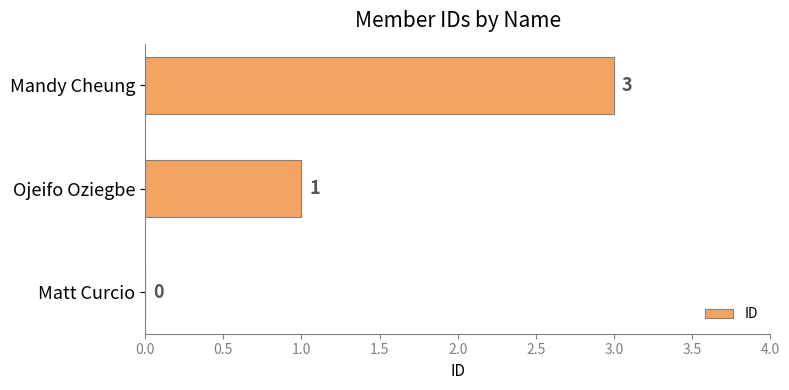

How many values are above zero?

2